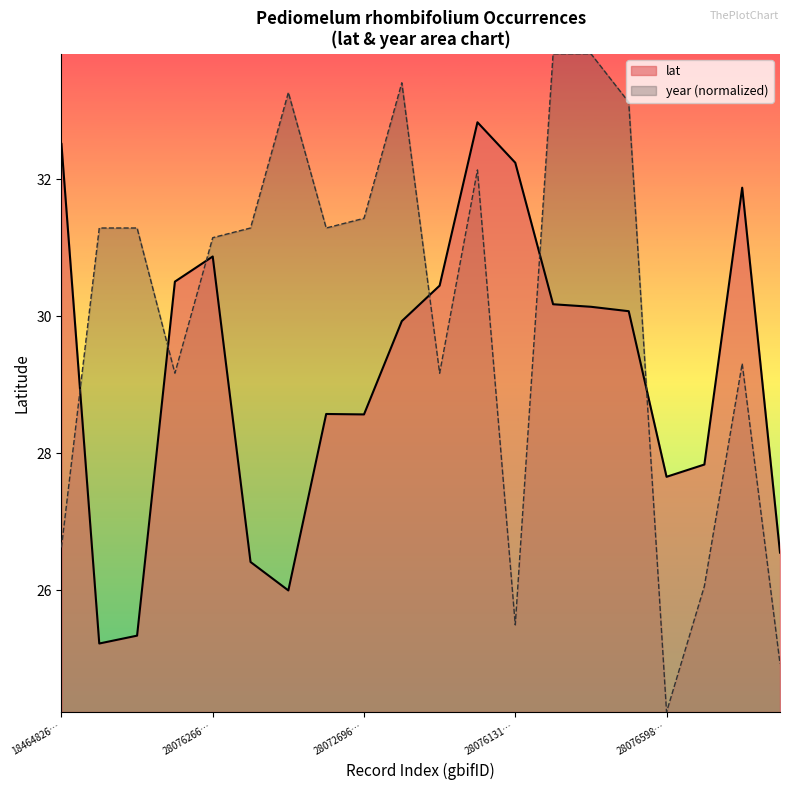

What is the minimum value shown in the chart?

24.2